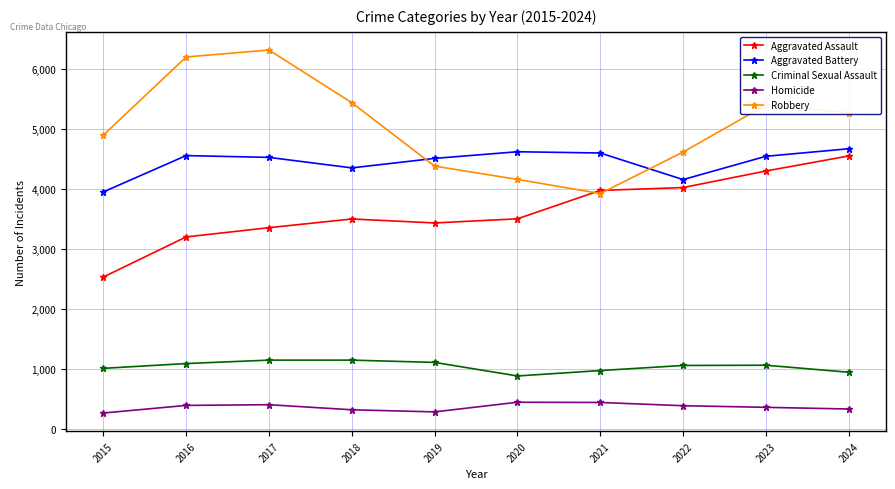

Does the chart display data point markers on the line(s)?

Yes